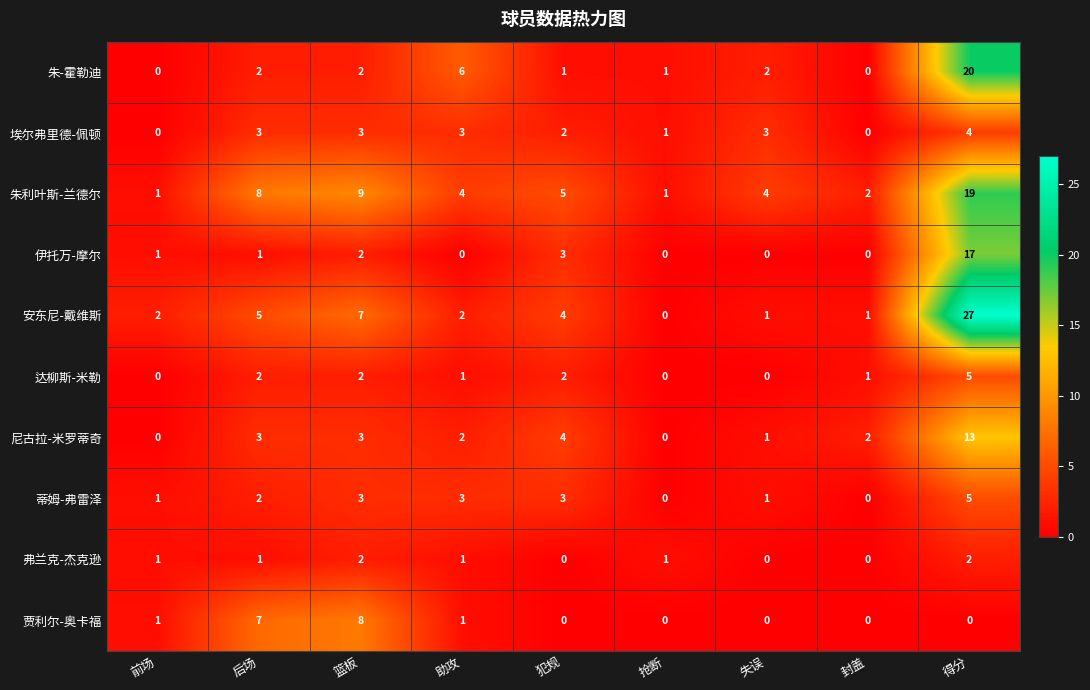

What is the sum of the 蒂姆-弗雷泽 values at 犯规 and 失误?

4